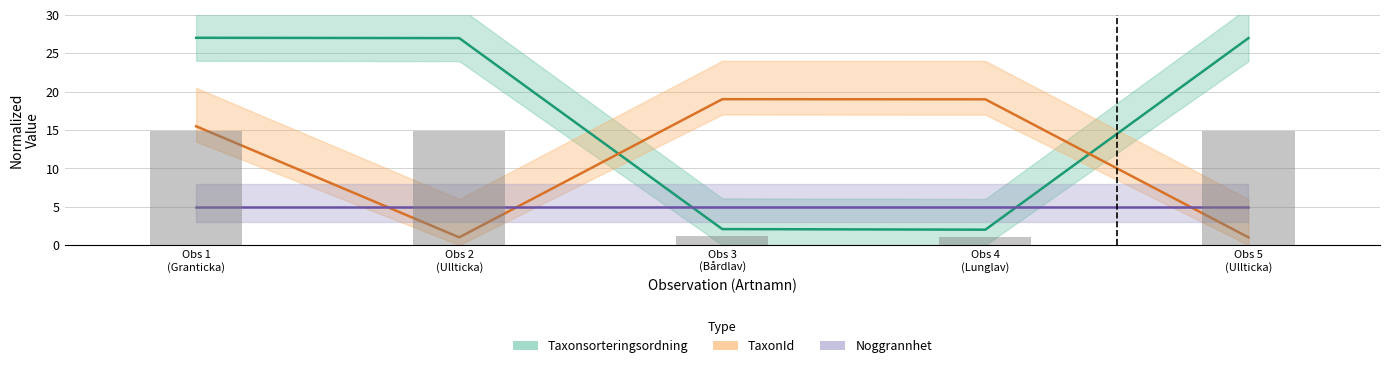

How many groups of bars are there?

5